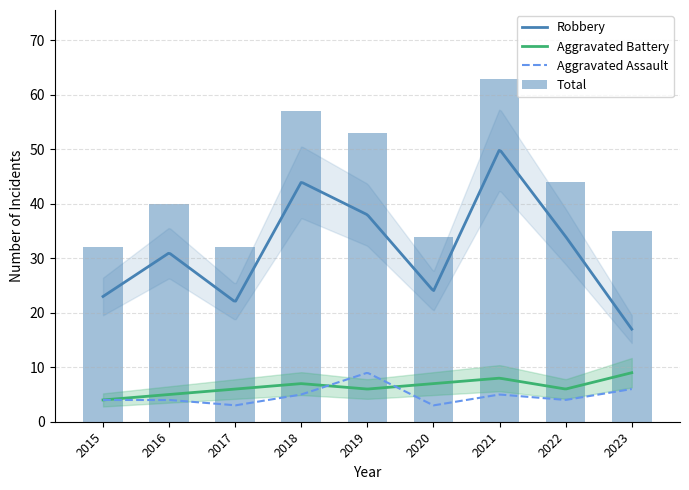

At which category is the sum across all series the highest?

2021